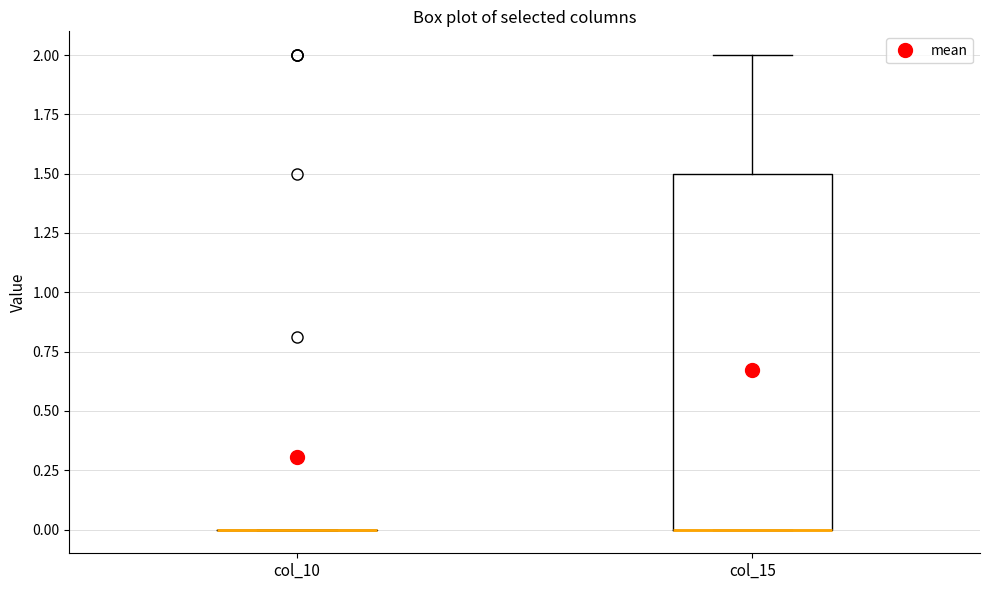

Comparing the boxes themselves (not the whiskers), which one is the tallest?

col_15